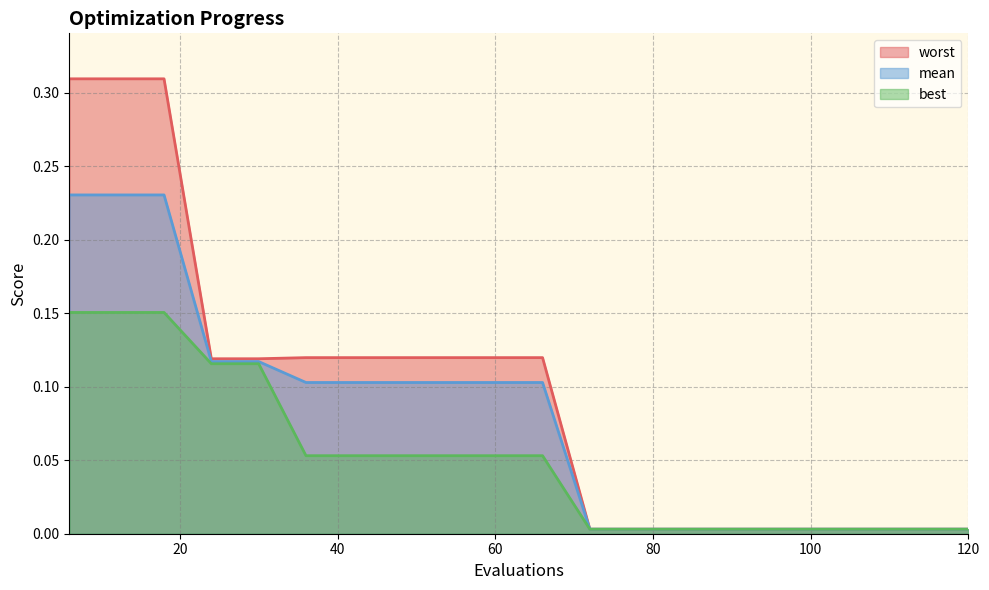

What is the greatest value displayed?

0.3